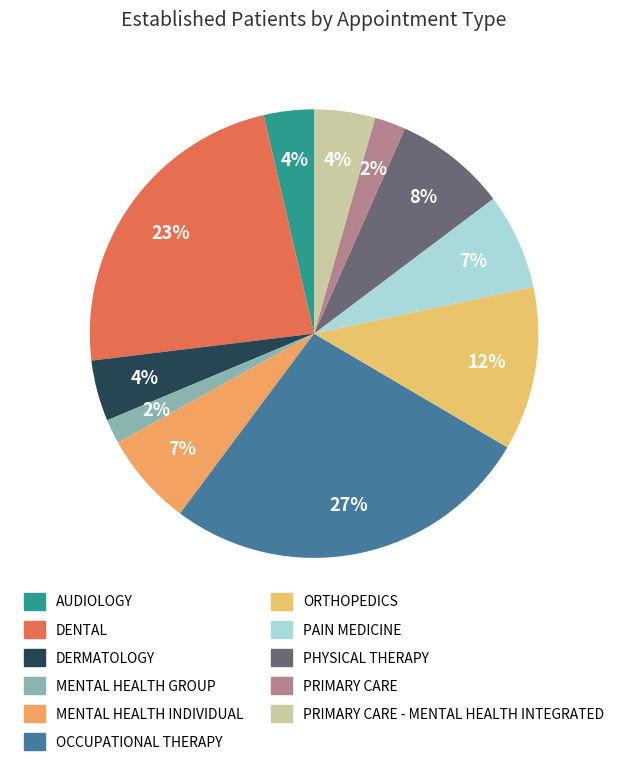

Is there a majority slice in this chart?

No